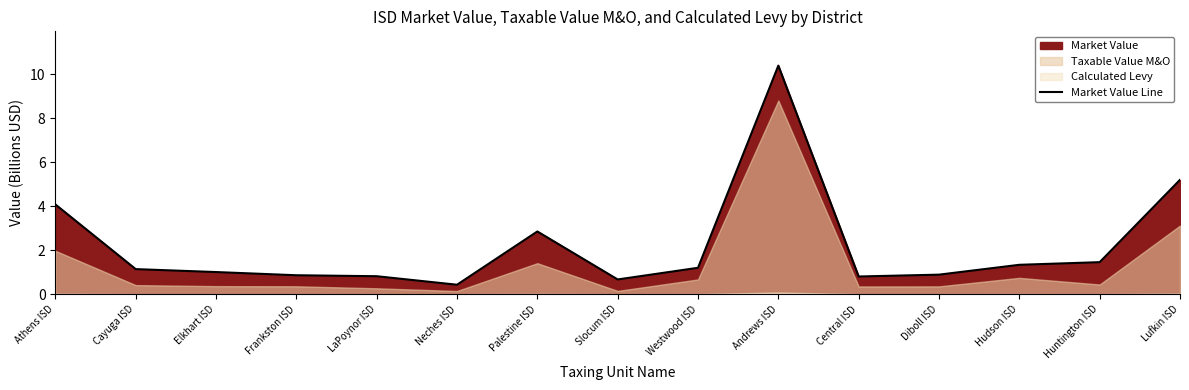

What is the difference between the second highest and minimum values?

4.8